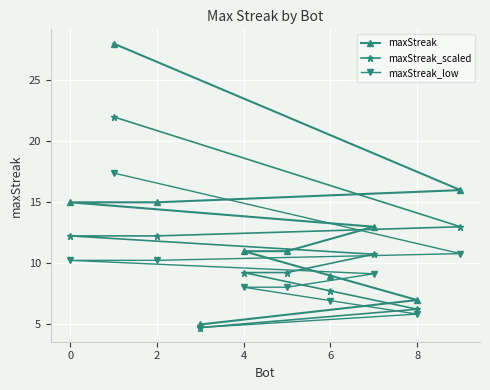

How many data points in maxStreak_low are above 9?

5